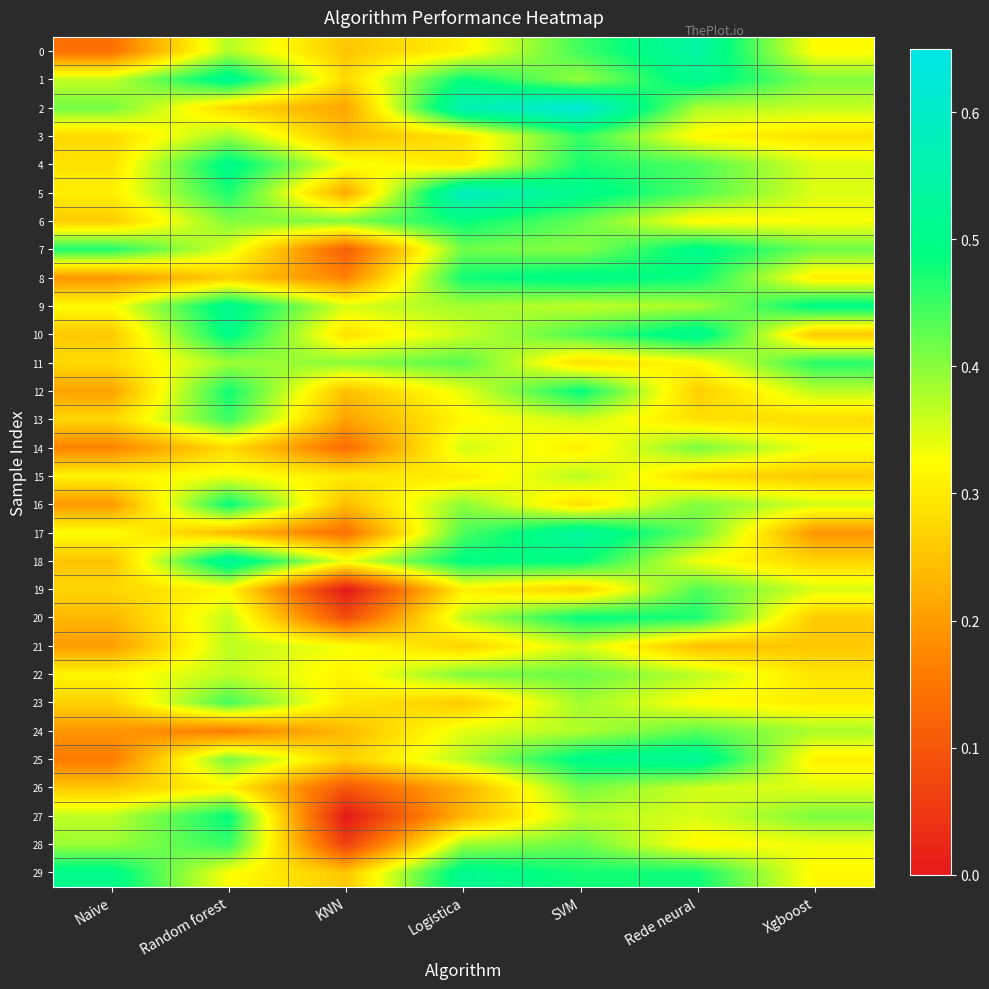

Reading left to right, what are all the values shown in this chart?

0: Naive=0.1	Random forest=0.4	KNN=0.3	Logistica=0.3	SVM=0.4	Rede neural=0.5	Xgboost=0.3
1: Naive=0.4	Random forest=0.5	KNN=0.3	Logistica=0.5	SVM=0.4	Rede neural=0.5	Xgboost=0.4
2: Naive=0.4	Random forest=0.3	KNN=0.2	Logistica=0.6	SVM=0.6	Rede neural=0.4	Xgboost=0.4
3: Naive=0.3	Random forest=0.4	KNN=0.2	Logistica=0.3	SVM=0.5	Rede neural=0.3	Xgboost=0.3
4: Naive=0.3	Random forest=0.5	KNN=0.3	Logistica=0.3	SVM=0.5	Rede neural=0.4	Xgboost=0.3
5: Naive=0.3	Random forest=0.5	KNN=0.2	Logistica=0.6	SVM=0.5	Rede neural=0.4	Xgboost=0.3
6: Naive=0.3	Random forest=0.4	KNN=0.4	Logistica=0.5	SVM=0.4	Rede neural=0.3	Xgboost=0.3
7: Naive=0.5	Random forest=0.3	KNN=0.1	Logistica=0.4	SVM=0.4	Rede neural=0.5	Xgboost=0.4
8: Naive=0.2	Random forest=0.3	KNN=0.2	Logistica=0.5	SVM=0.5	Rede neural=0.5	Xgboost=0.3
9: Naive=0.3	Random forest=0.5	KNN=0.3	Logistica=0.4	SVM=0.4	Rede neural=0.4	Xgboost=0.5
10: Naive=0.3	Random forest=0.5	KNN=0.3	Logistica=0.4	SVM=0.4	Rede neural=0.5	Xgboost=0.3
11: Naive=0.3	Random forest=0.4	KNN=0.4	Logistica=0.4	SVM=0.3	Rede neural=0.3	Xgboost=0.5
12: Naive=0.2	Random forest=0.5	KNN=0.2	Logistica=0.3	SVM=0.5	Rede neural=0.3	Xgboost=0.4
13: Naive=0.3	Random forest=0.5	KNN=0.2	Logistica=0.3	SVM=0.4	Rede neural=0.3	Xgboost=0.3
14: Naive=0.2	Random forest=0.3	KNN=0.1	Logistica=0.4	SVM=0.3	Rede neural=0.4	Xgboost=0.3
15: Naive=0.3	Random forest=0.3	KNN=0.3	Logistica=0.3	SVM=0.4	Rede neural=0.3	Xgboost=0.3
16: Naive=0.2	Random forest=0.5	KNN=0.2	Logistica=0.4	SVM=0.3	Rede neural=0.4	Xgboost=0.4
17: Naive=0.3	Random forest=0.2	KNN=0.1	Logistica=0.4	SVM=0.5	Rede neural=0.4	Xgboost=0.2
18: Naive=0.2	Random forest=0.5	KNN=0.3	Logistica=0.5	SVM=0.5	Rede neural=0.3	Xgboost=0.3
19: Naive=0.3	Random forest=0.3	KNN=0.0	Logistica=0.3	SVM=0.3	Rede neural=0.4	Xgboost=0.3
20: Naive=0.2	Random forest=0.4	KNN=0.1	Logistica=0.4	SVM=0.5	Rede neural=0.5	Xgboost=0.3
21: Naive=0.2	Random forest=0.4	KNN=0.3	Logistica=0.3	SVM=0.4	Rede neural=0.2	Xgboost=0.3
22: Naive=0.3	Random forest=0.4	KNN=0.3	Logistica=0.4	SVM=0.4	Rede neural=0.4	Xgboost=0.3
23: Naive=0.3	Random forest=0.4	KNN=0.3	Logistica=0.3	SVM=0.4	Rede neural=0.3	Xgboost=0.3
24: Naive=0.2	Random forest=0.2	KNN=0.2	Logistica=0.3	SVM=0.4	Rede neural=0.4	Xgboost=0.4
25: Naive=0.2	Random forest=0.4	KNN=0.3	Logistica=0.4	SVM=0.5	Rede neural=0.5	Xgboost=0.3
26: Naive=0.3	Random forest=0.3	KNN=0.1	Logistica=0.2	SVM=0.4	Rede neural=0.4	Xgboost=0.3
27: Naive=0.4	Random forest=0.5	KNN=0.0	Logistica=0.2	SVM=0.4	Rede neural=0.3	Xgboost=0.4
28: Naive=0.4	Random forest=0.5	KNN=0.1	Logistica=0.4	SVM=0.4	Rede neural=0.3	Xgboost=0.3
29: Naive=0.5	Random forest=0.3	KNN=0.3	Logistica=0.5	SVM=0.5	Rede neural=0.5	Xgboost=0.3